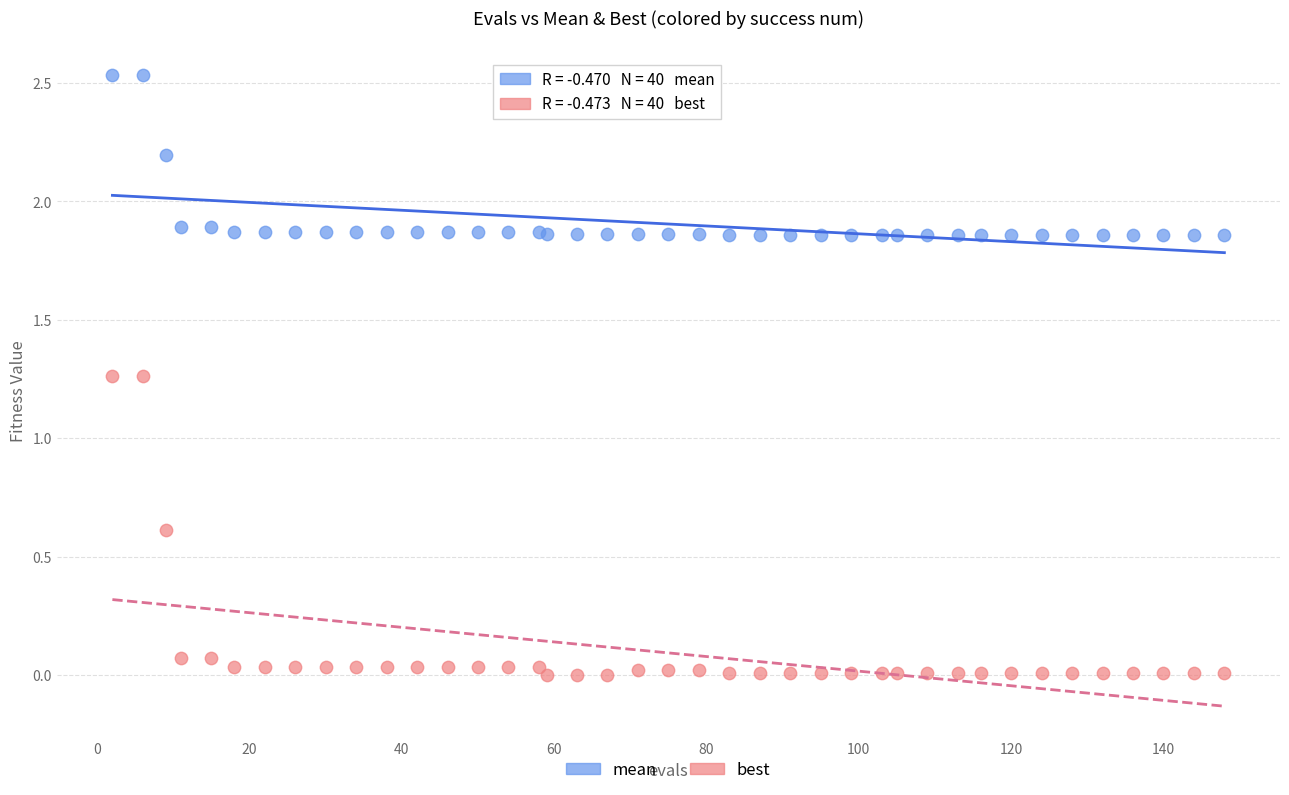

Which series contains the lowest Y value?

best